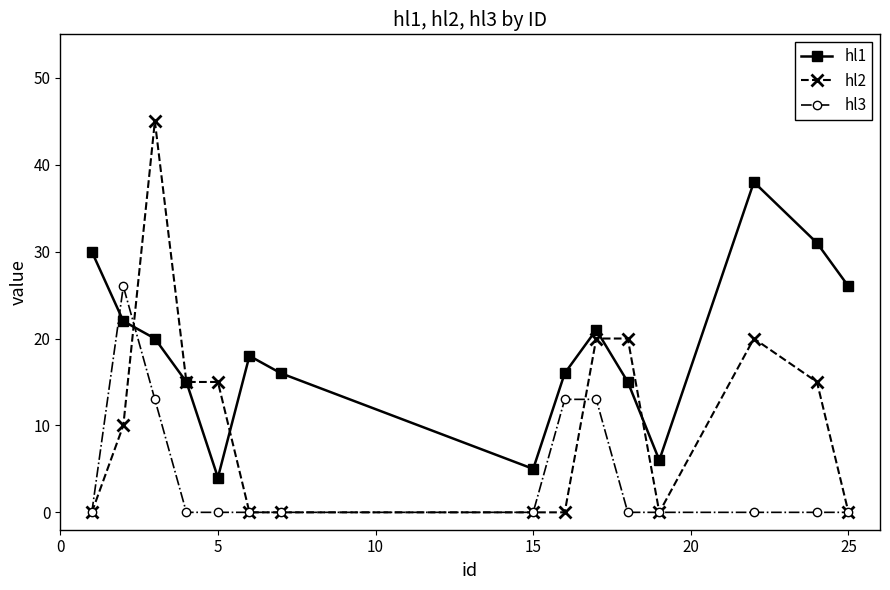

Which series has the largest total across all categories?

hl1